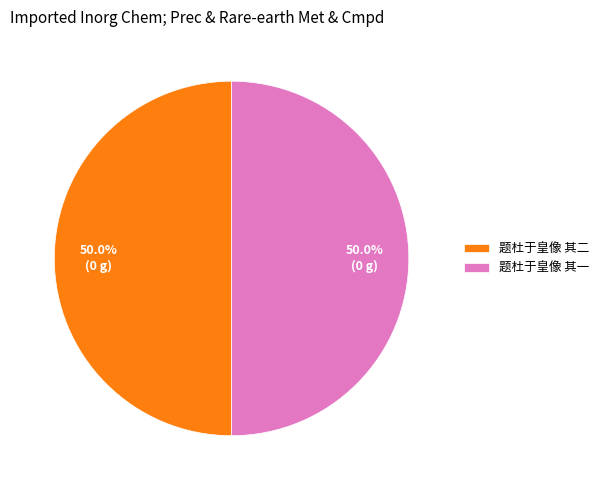

What percentage do 题杜于皇像 其一 and 题杜于皇像 其二 together represent?

100.0%